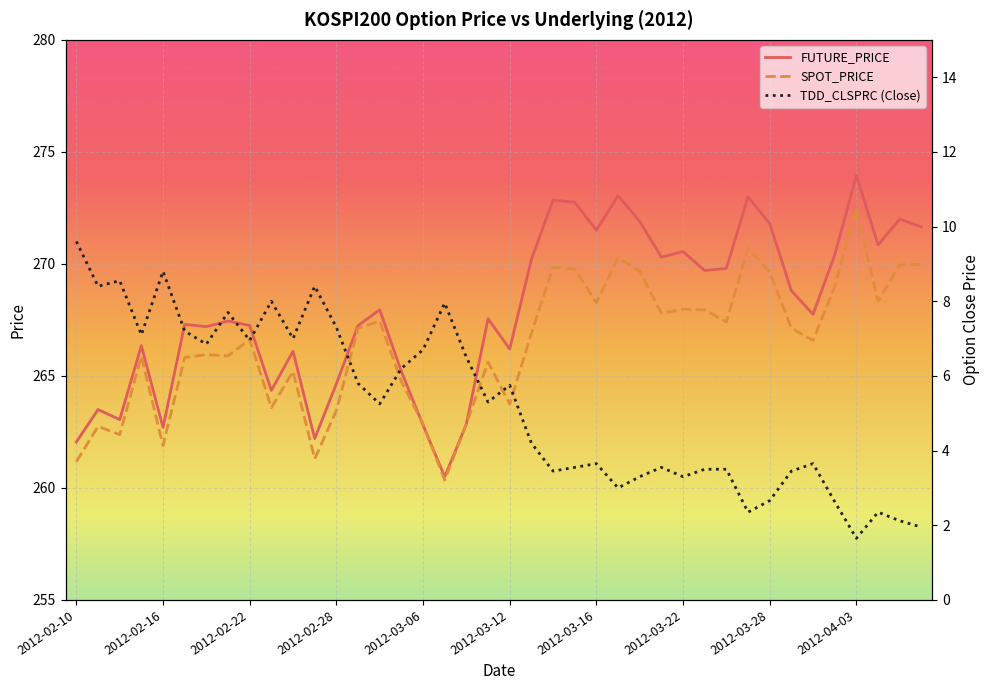

What is the difference between the highest and lowest values at 2012-02-16?

253.9